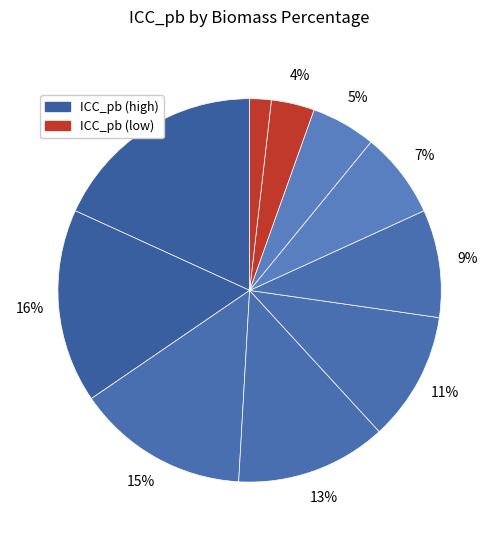

Does any single category account for the majority?

No